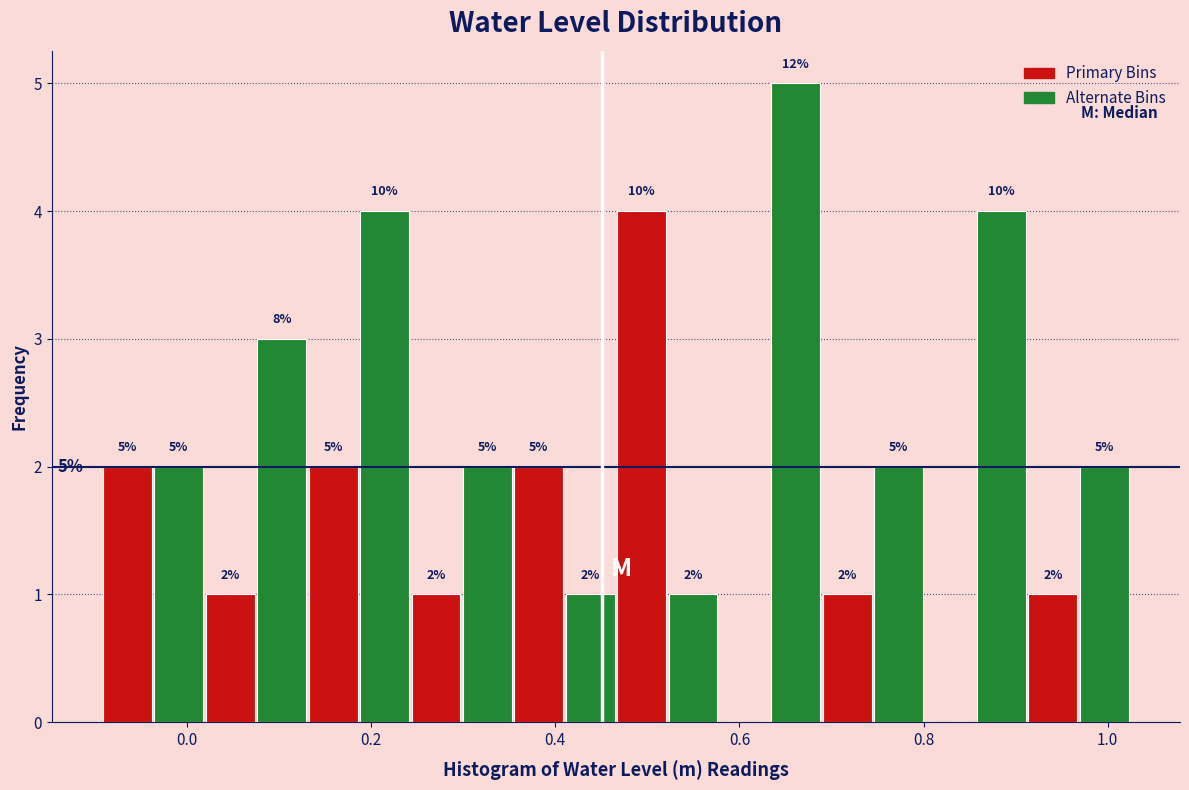

Read against the x-axis, roughly where is the centre of the tallest bar?

0.66